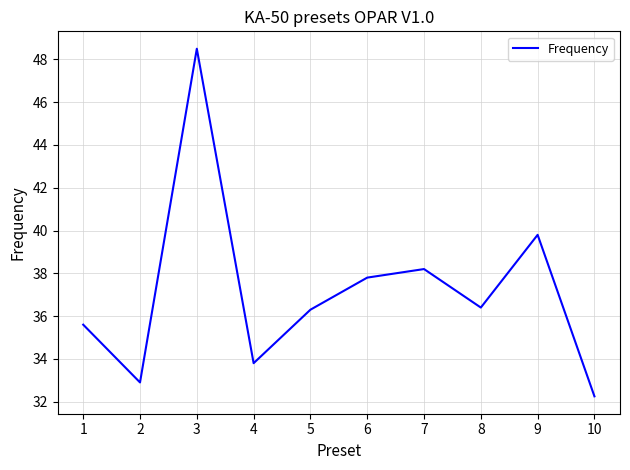

True or false: the data shows 32.9 at 2.

True